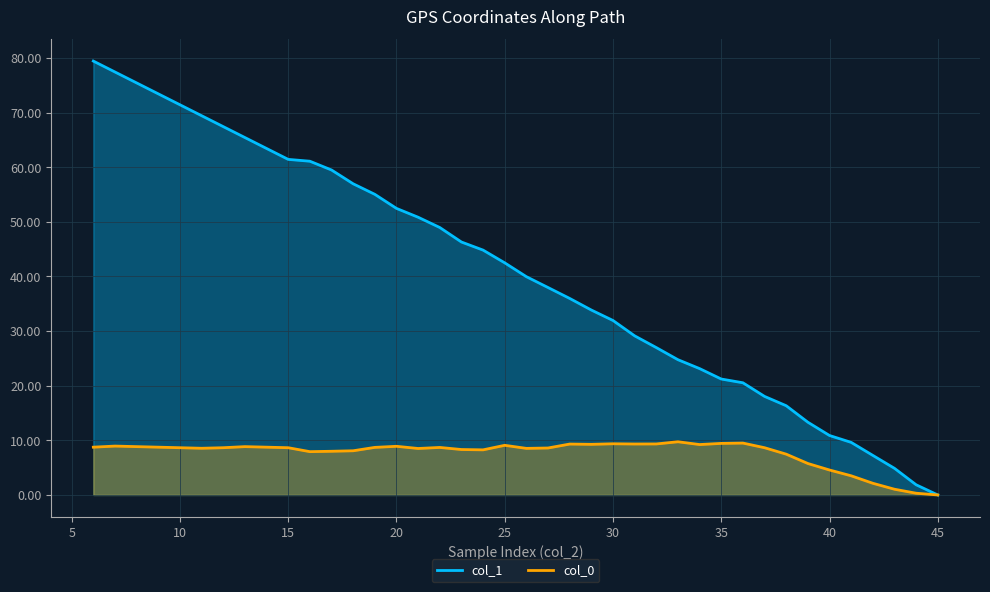

Which series has the largest total across all categories?

col_1